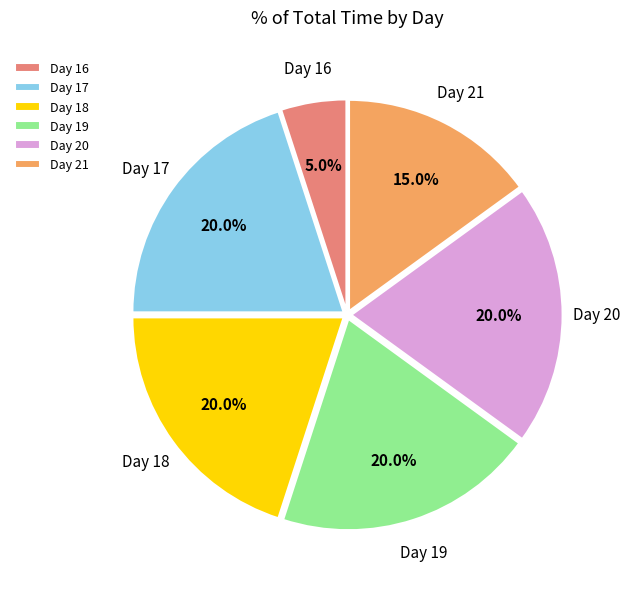

Count the number of slices in the pie.

6